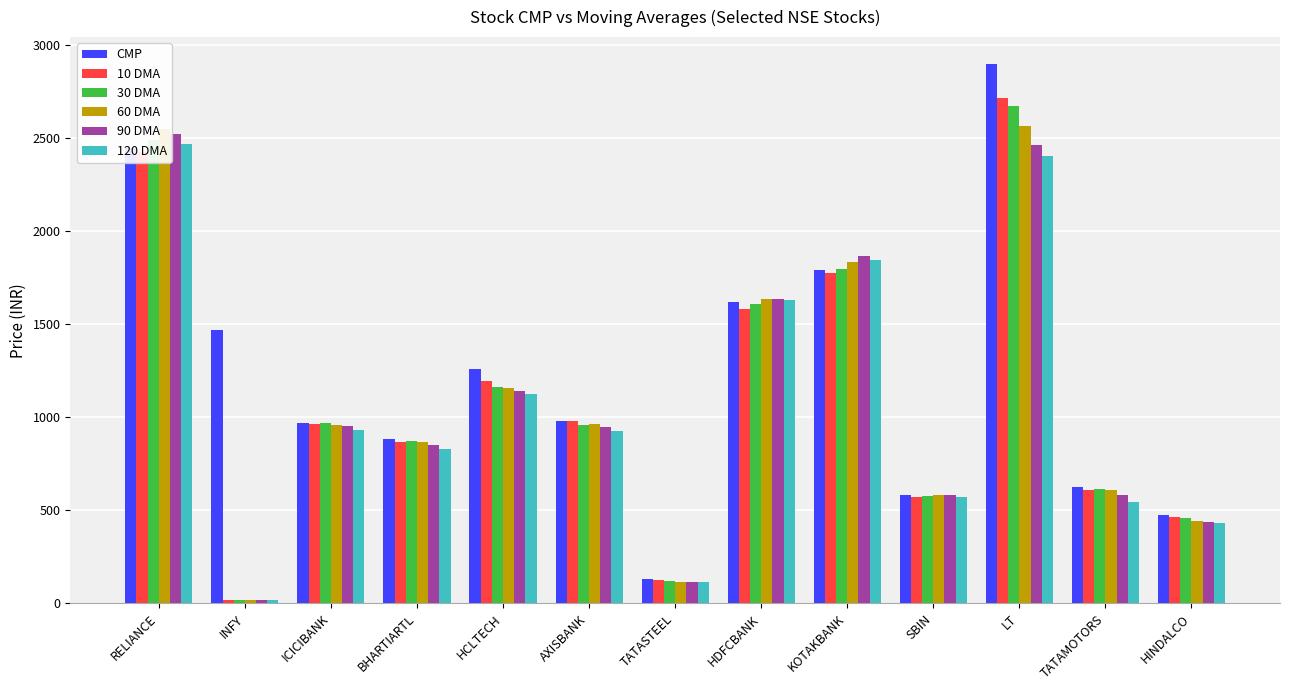

The 60 DMA series shows 582.1 at SBIN. True or false?

True